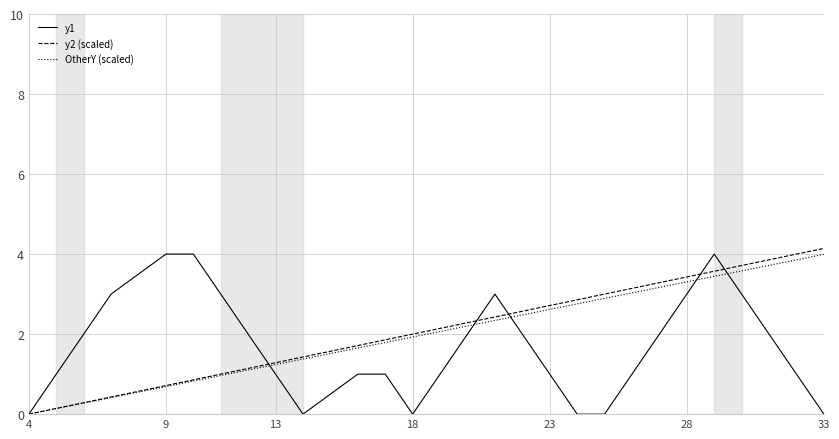

What is the greatest value displayed?

4.1